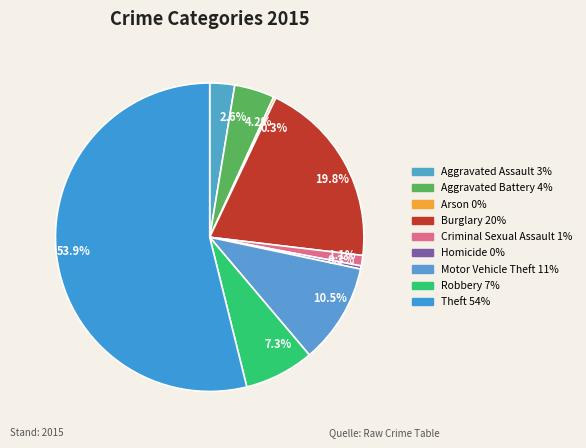

To the nearest percent, what is the average slice percentage?

11%